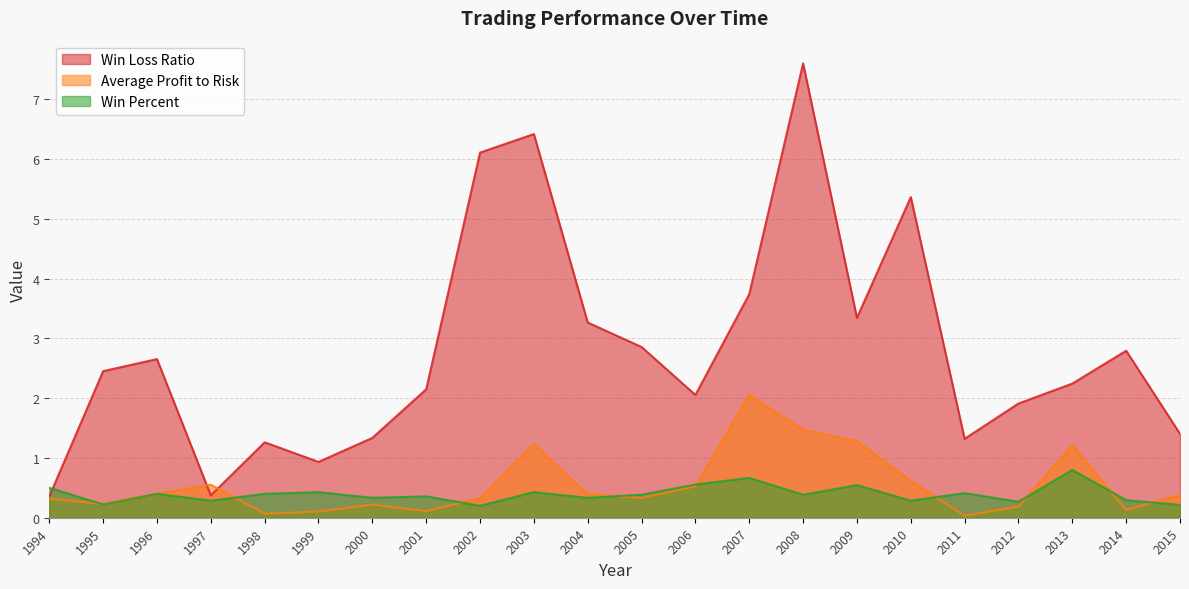

List the series in order of their peak value, highest first.

Win Loss Ratio, Average Profit to Risk, Win Percent